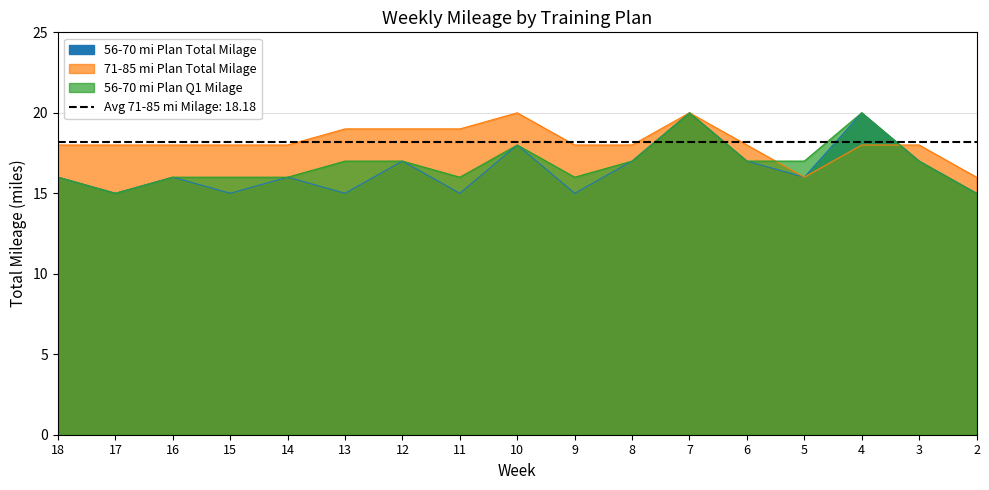

At 7, list the series in order from largest to smallest.

56-70 mi Plan Total Milage, 71-85 mi Plan Total Milage, 56-70 mi Plan Q1 Milage